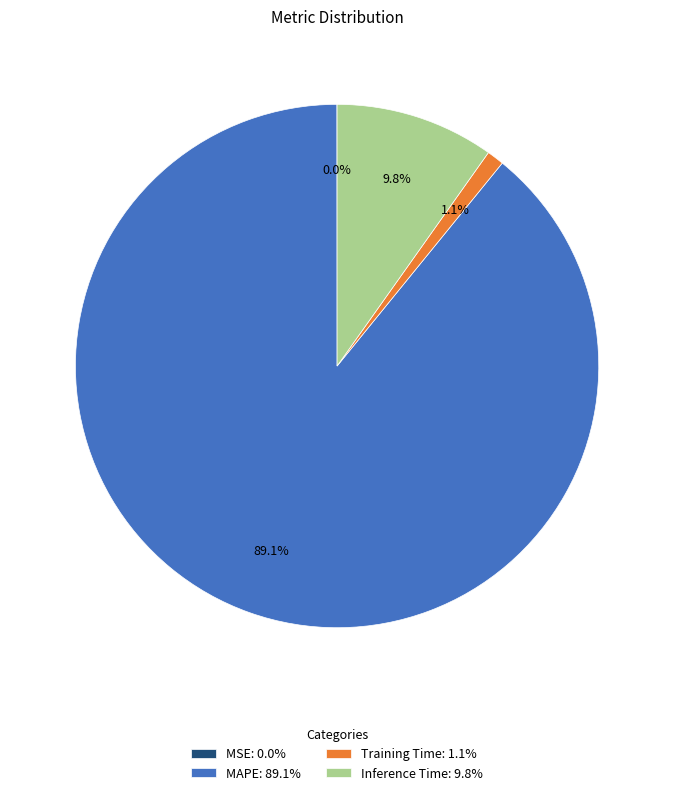

Which category accounts for the majority?

MAPE